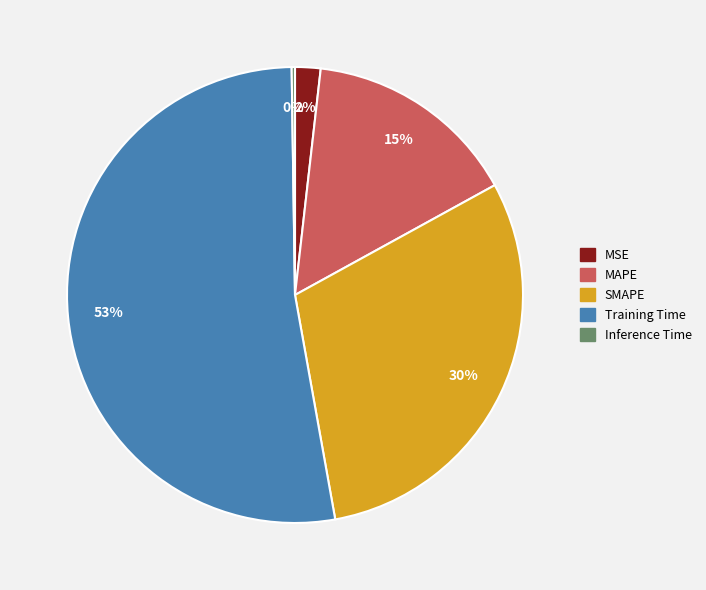

What percentage is the Training Time slice, to the nearest percent?

53%